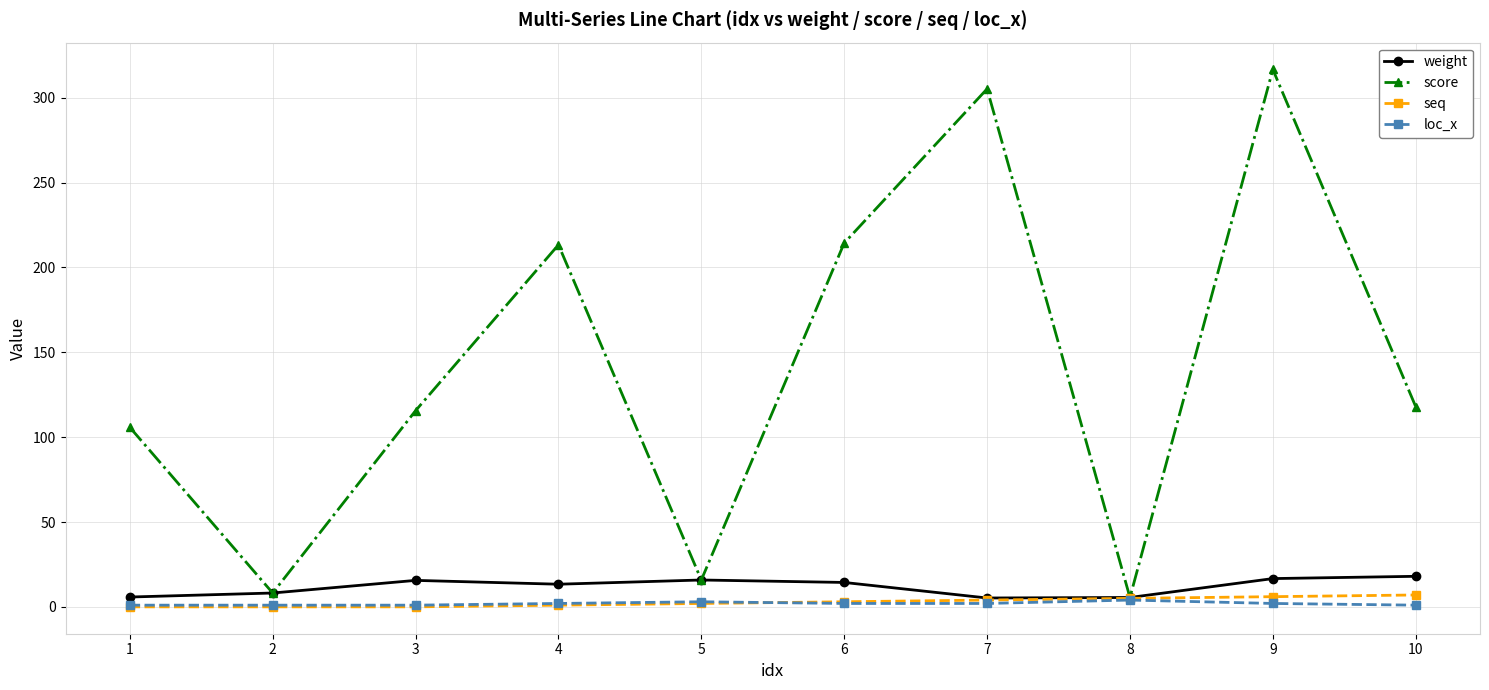

List the series in order of their peak value, highest first.

score, weight, seq, loc_x